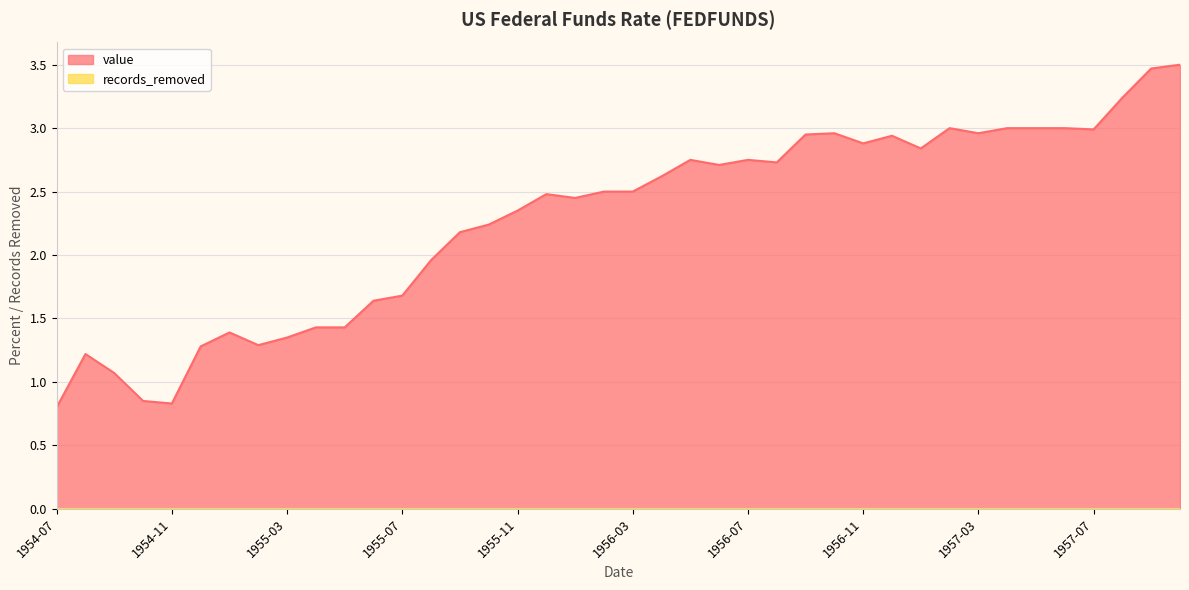

What is the ratio of the value at 1955-11 to the value at 1957-03?

0.8